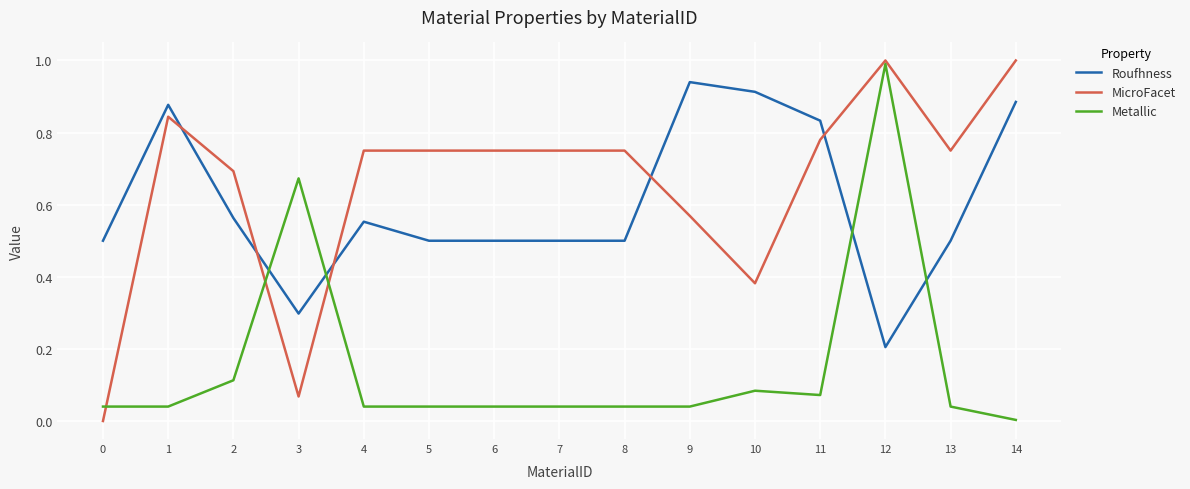

What is the maximum value shown in the chart?

1.0